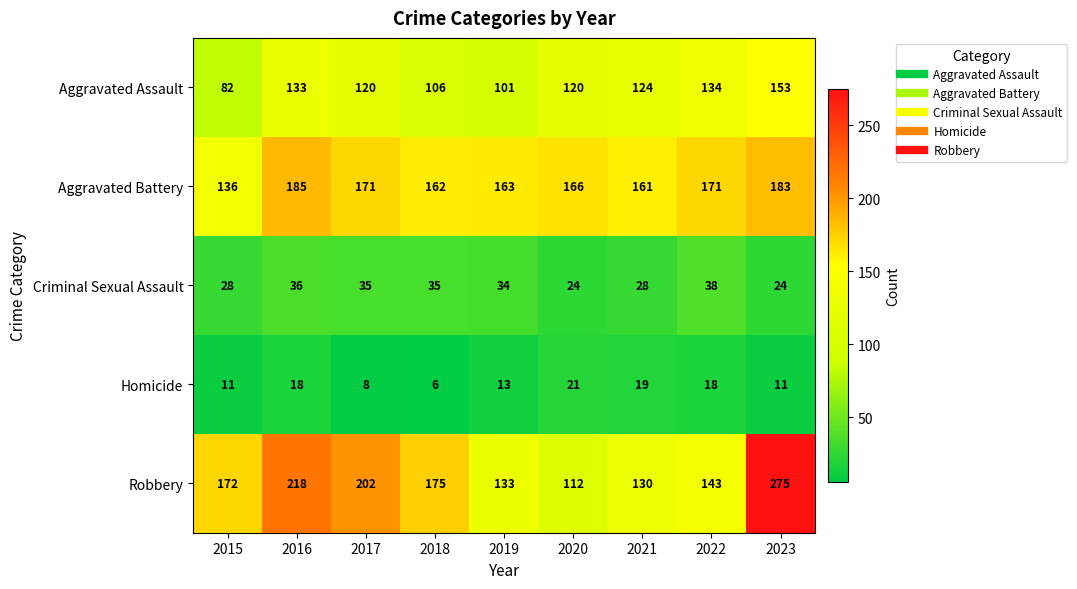

What is the spread (max minus min) of values at 2019?

150